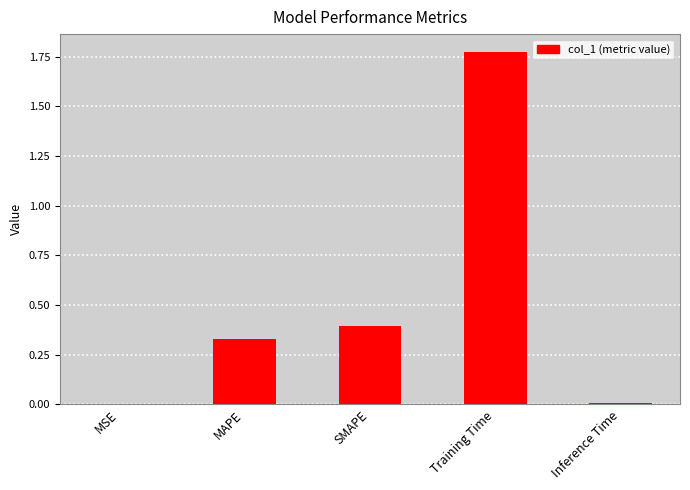

Between MAPE and Inference Time, which is larger?

MAPE